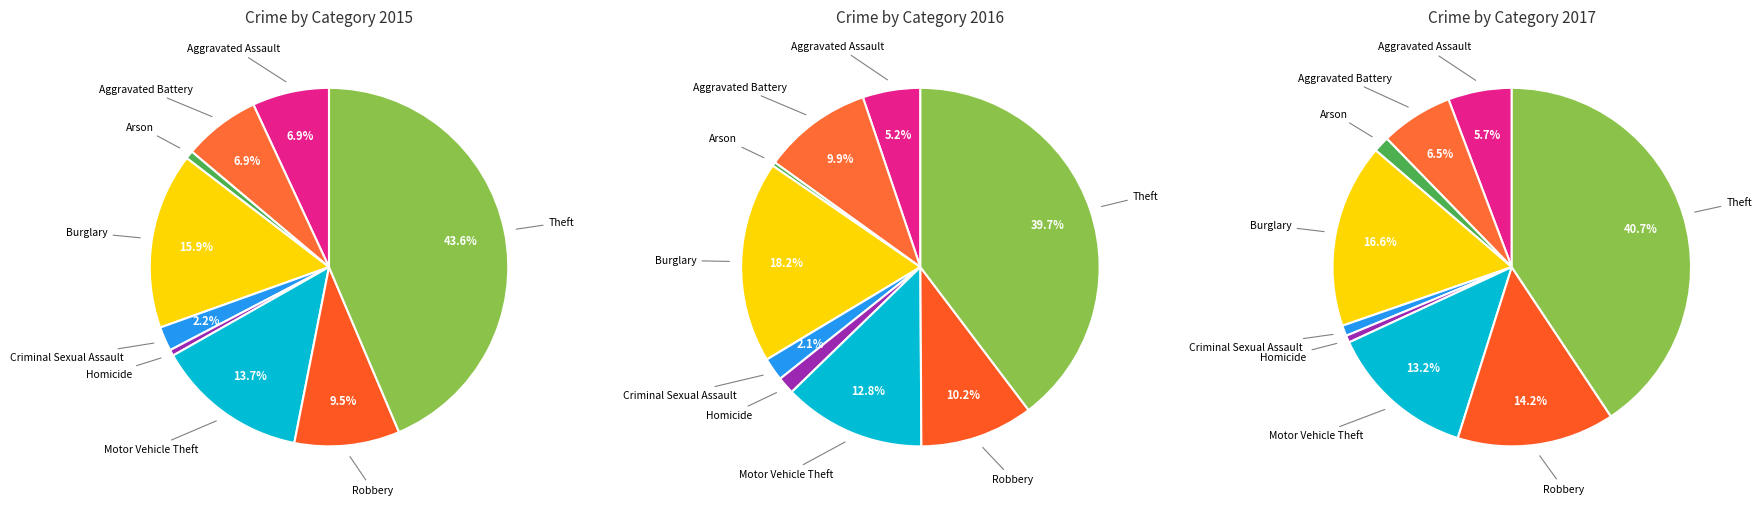

Is there any slice that represents more than half of the pie?

No